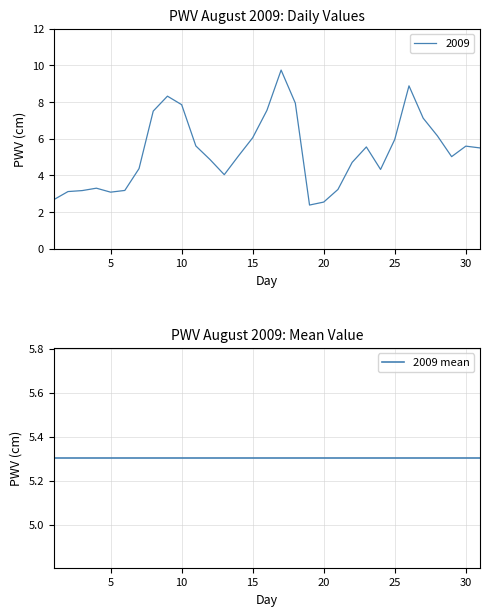

What is the minimum value shown in the chart?

2.4